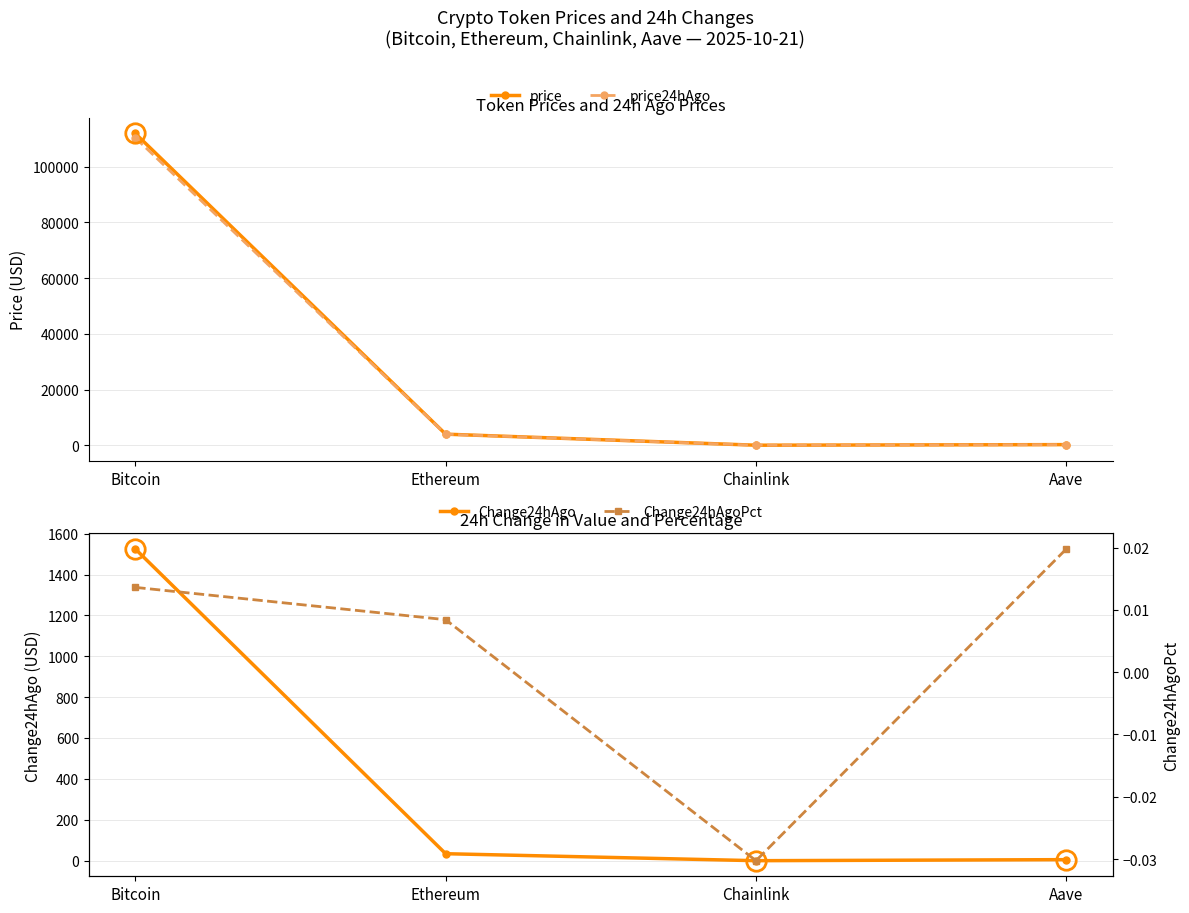

True or false: Change24hAgo has a value of -0.6 at Chainlink.

True